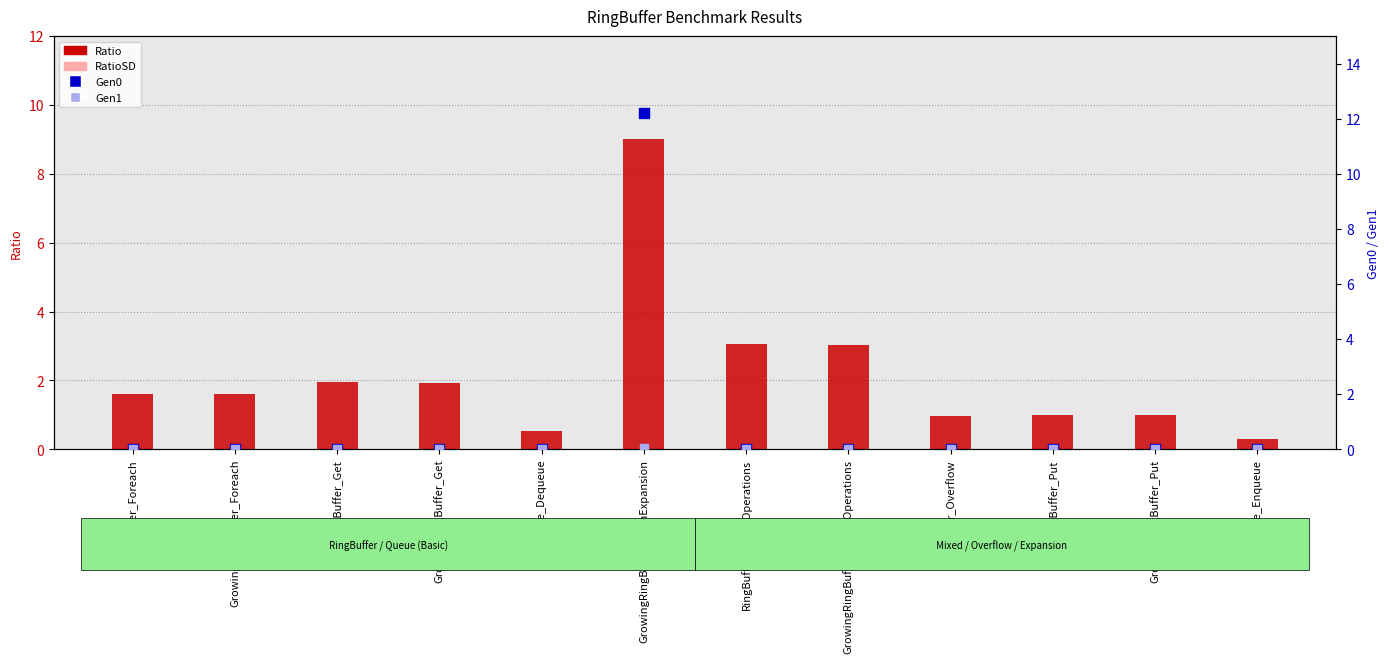

Is the value of Ratio at GrowingRingBuffer_MixedOperations greater than the value of Gen1 at GrowingRingBuffer_WithExpansion?

Yes